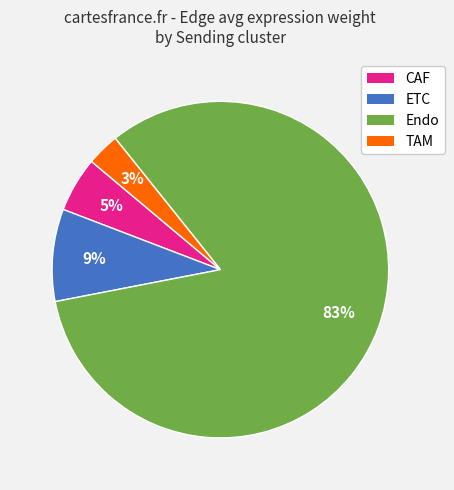

To the nearest percent, what is the difference between the largest and smallest slice percentages?

80%